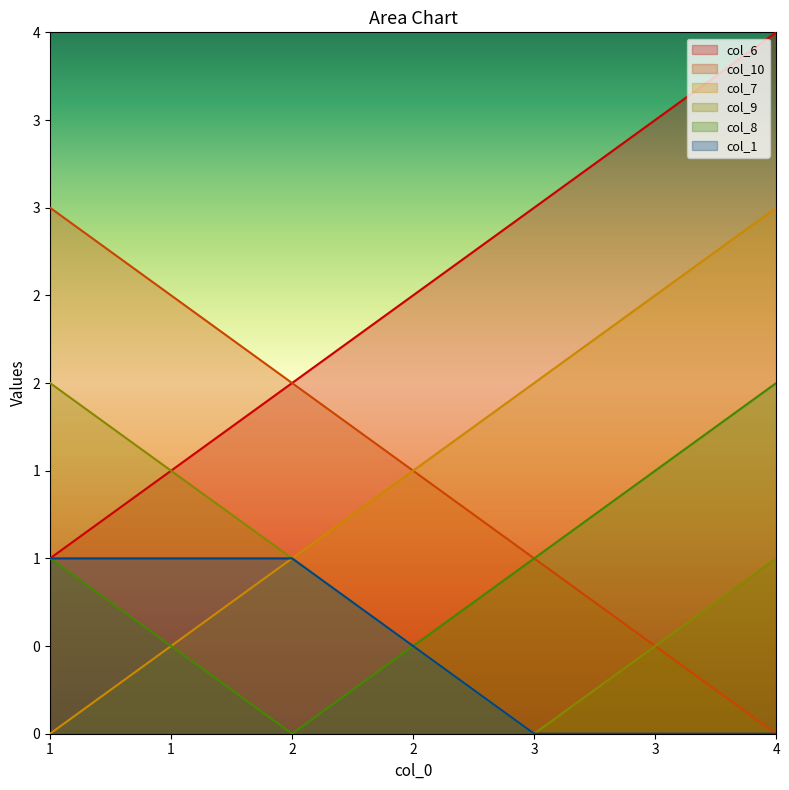

At which label does col_8 reach its minimum?

2